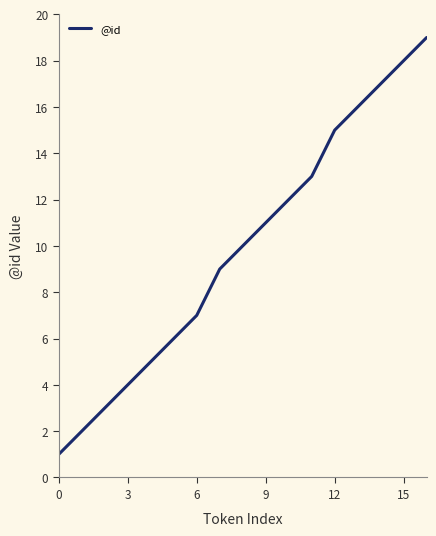

What is the difference between the maximum and minimum values?

18